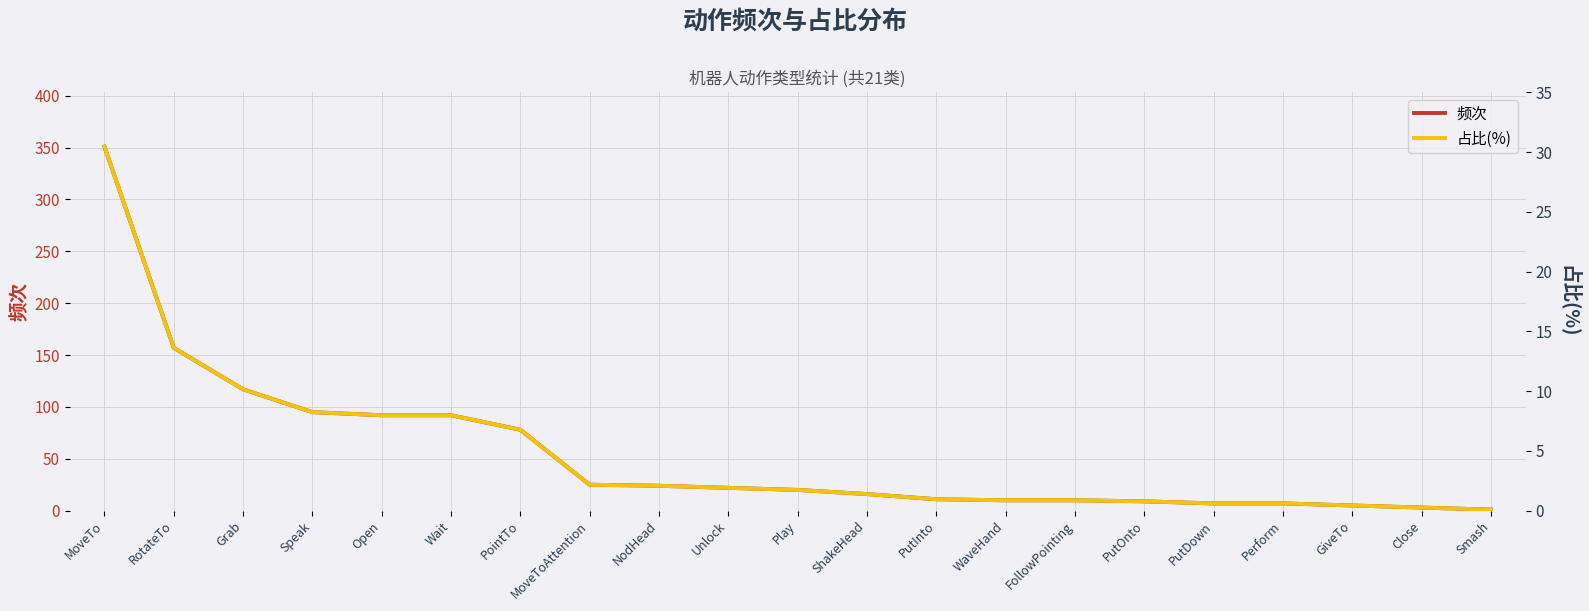

Which series has the largest range (max minus min)?

频次